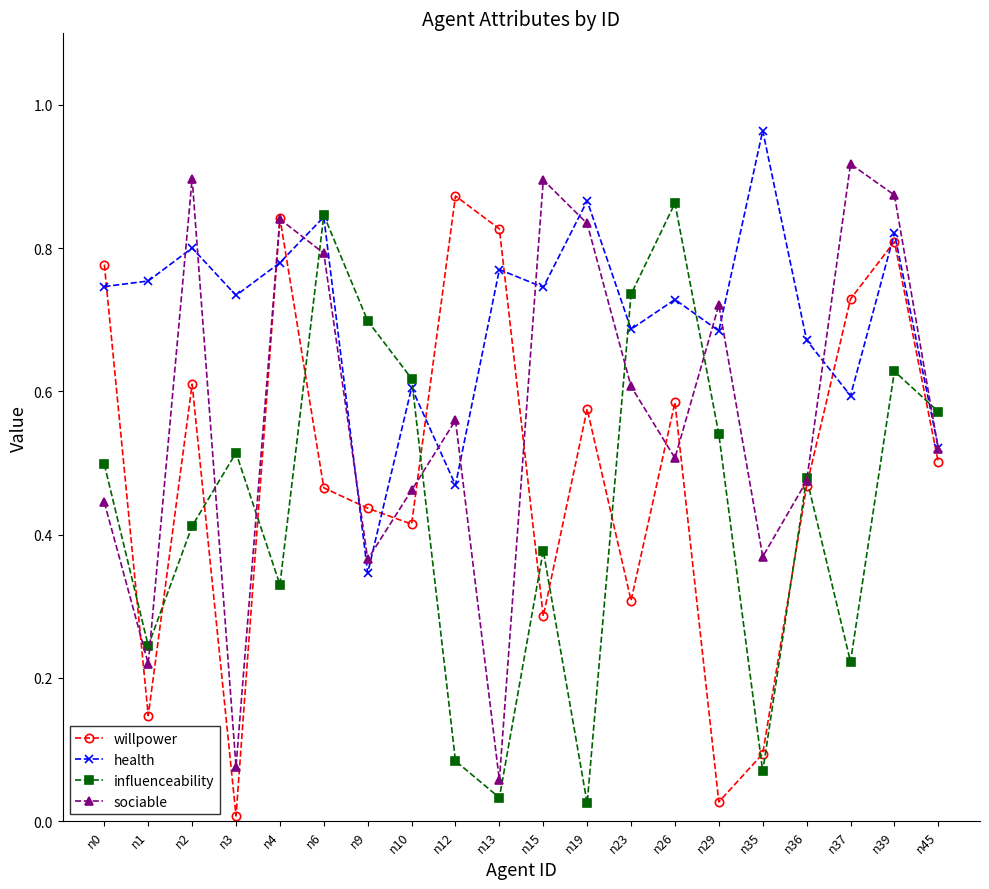

True or false: influenceability and health intersect in this chart.

True